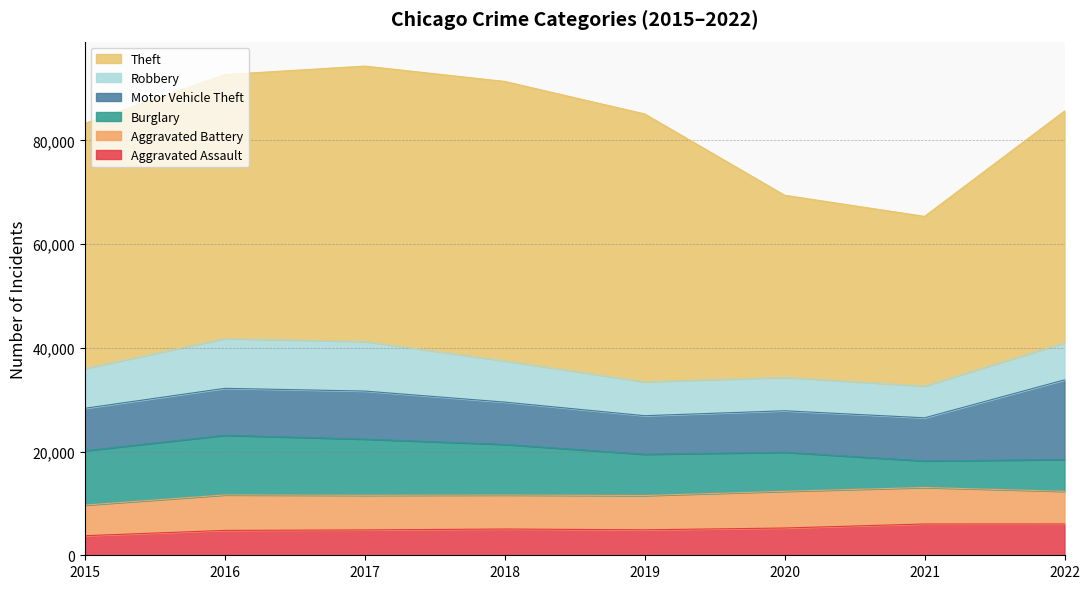

How many times do Robbery and Motor Vehicle Theft cross each other?

2